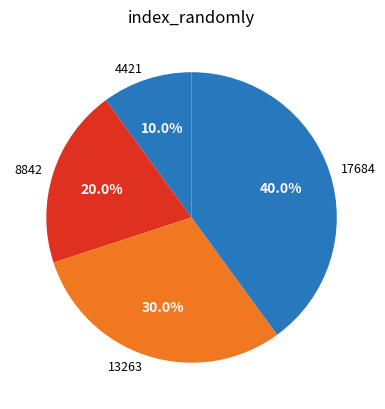

Does any single category account for the majority?

No